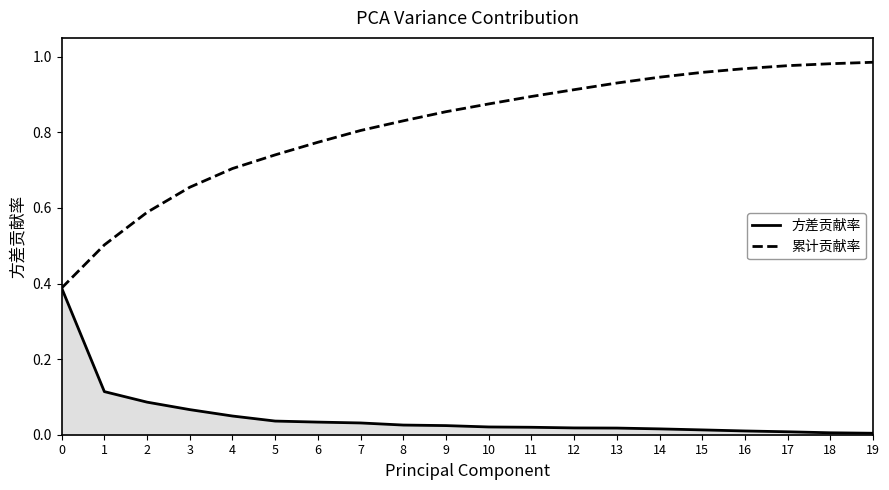

True or false: 累计贡献率 has a value of 0.5 at 8.

False